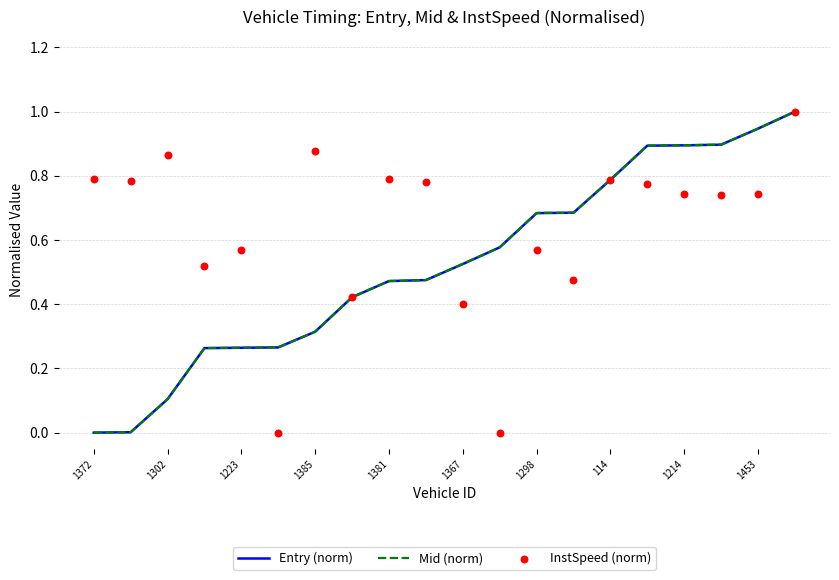

At how many categories does at least one series exceed 0?

20